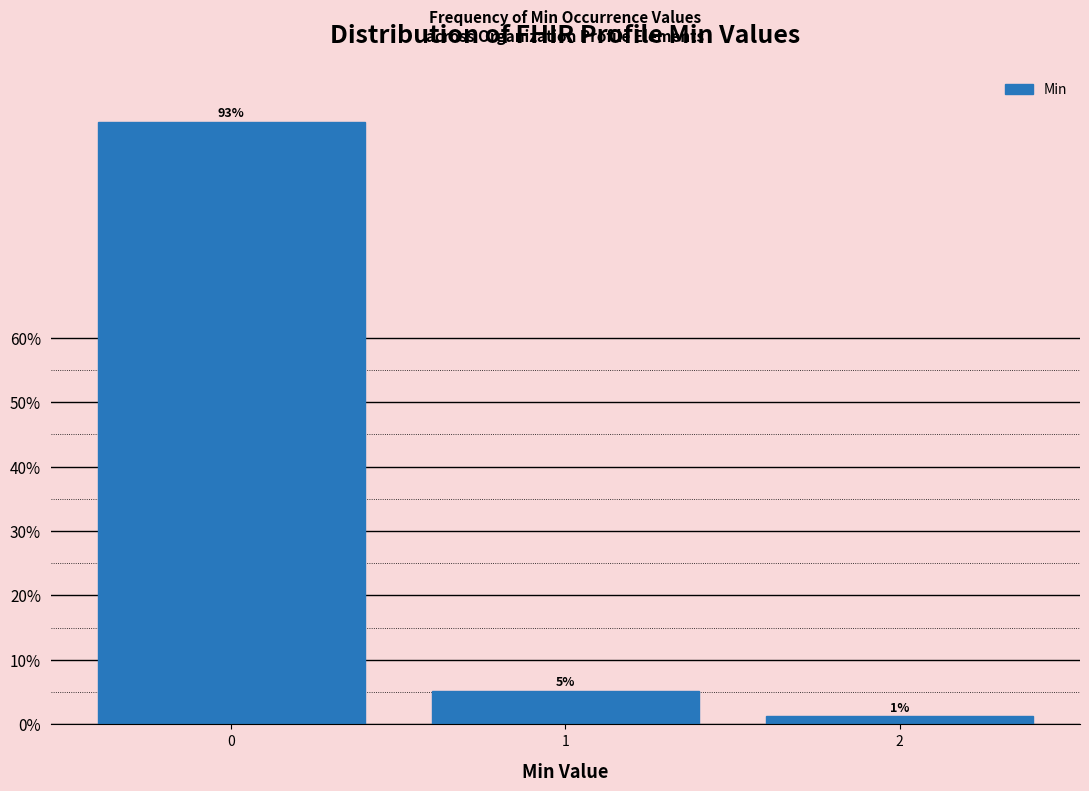

How many bars are there in total?

3